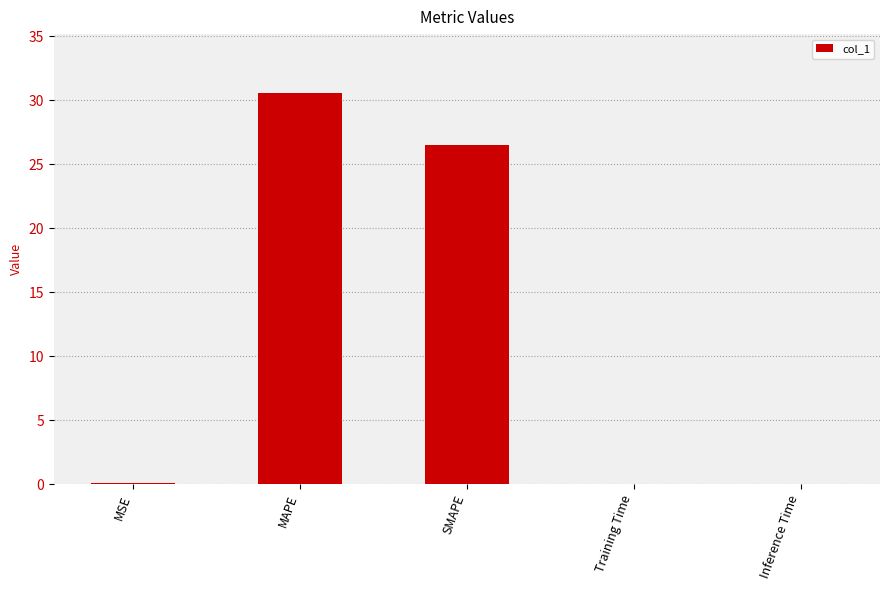

Which has a higher value, MAPE or MSE?

MAPE